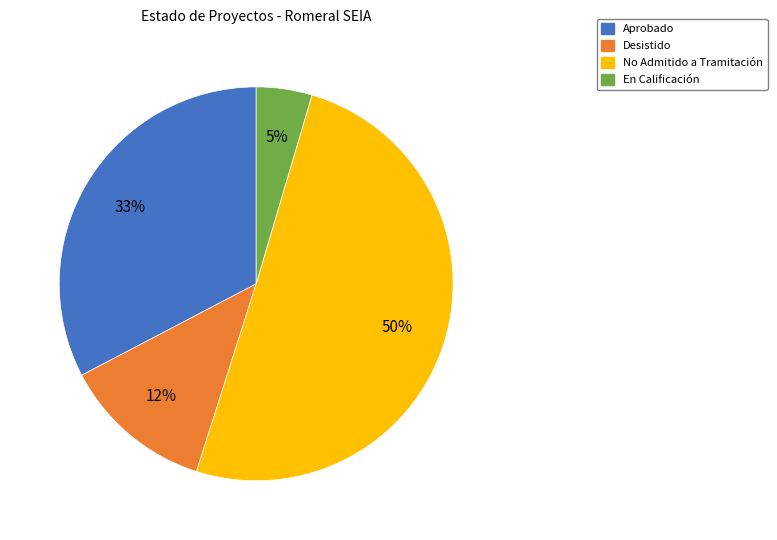

What percentage is the No Admitido a Tramitación slice, to the nearest percent?

50%